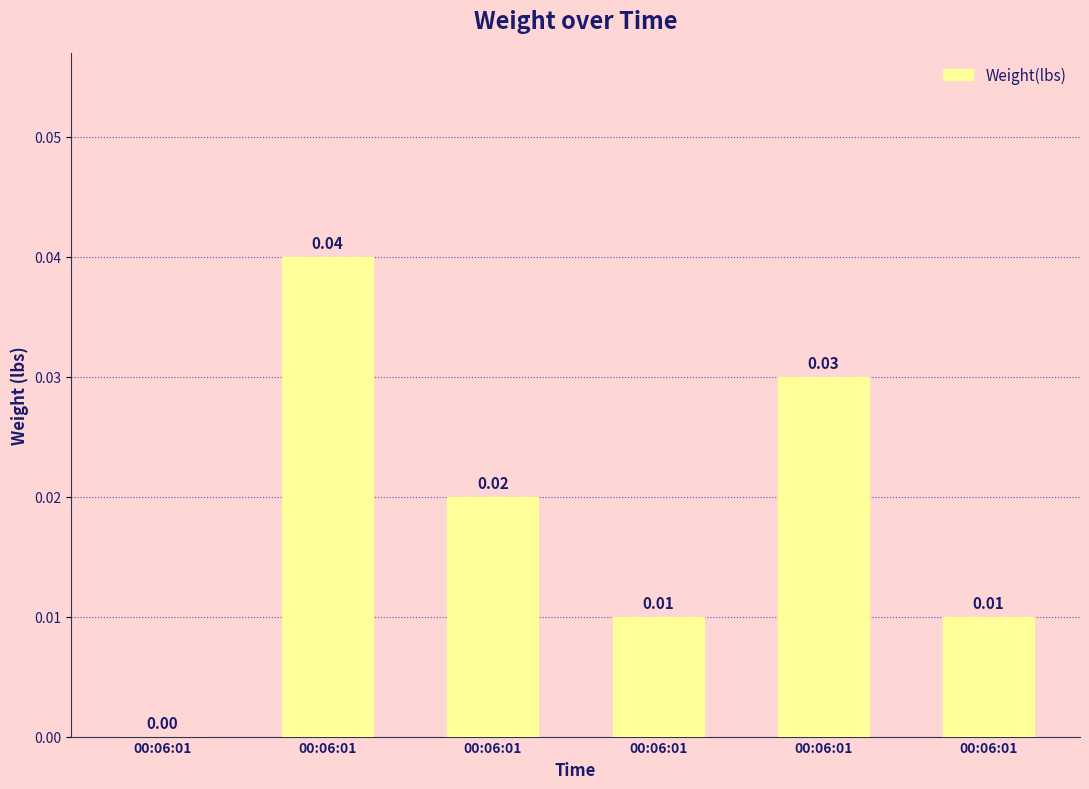

Count the number of data series in this chart.

1